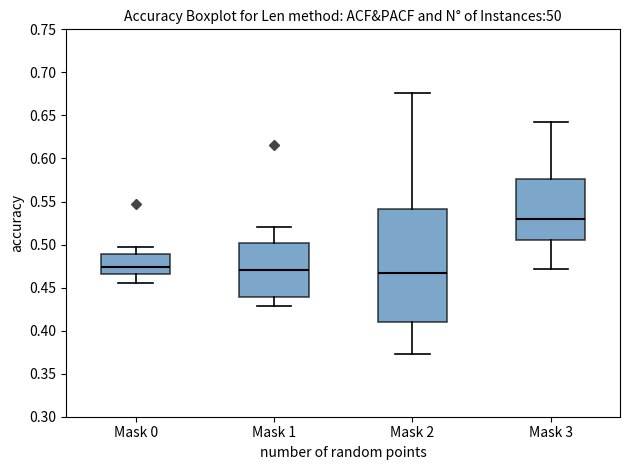

Reading left to right, transcribe this box plot: for each box, give where its median line is, the range the box spans, and where its two whiskers end, as read against the y-axis. The values are not printed on the chart, so give them approximately, as read against the axis.

Mask 0: median 0.475, box 0.465 to 0.490, whiskers 0.455 to 0.495
Mask 1: median 0.470, box 0.440 to 0.500, whiskers 0.430 to 0.520
Mask 2: median 0.465, box 0.410 to 0.540, whiskers 0.375 to 0.675
Mask 3: median 0.530, box 0.505 to 0.575, whiskers 0.470 to 0.645